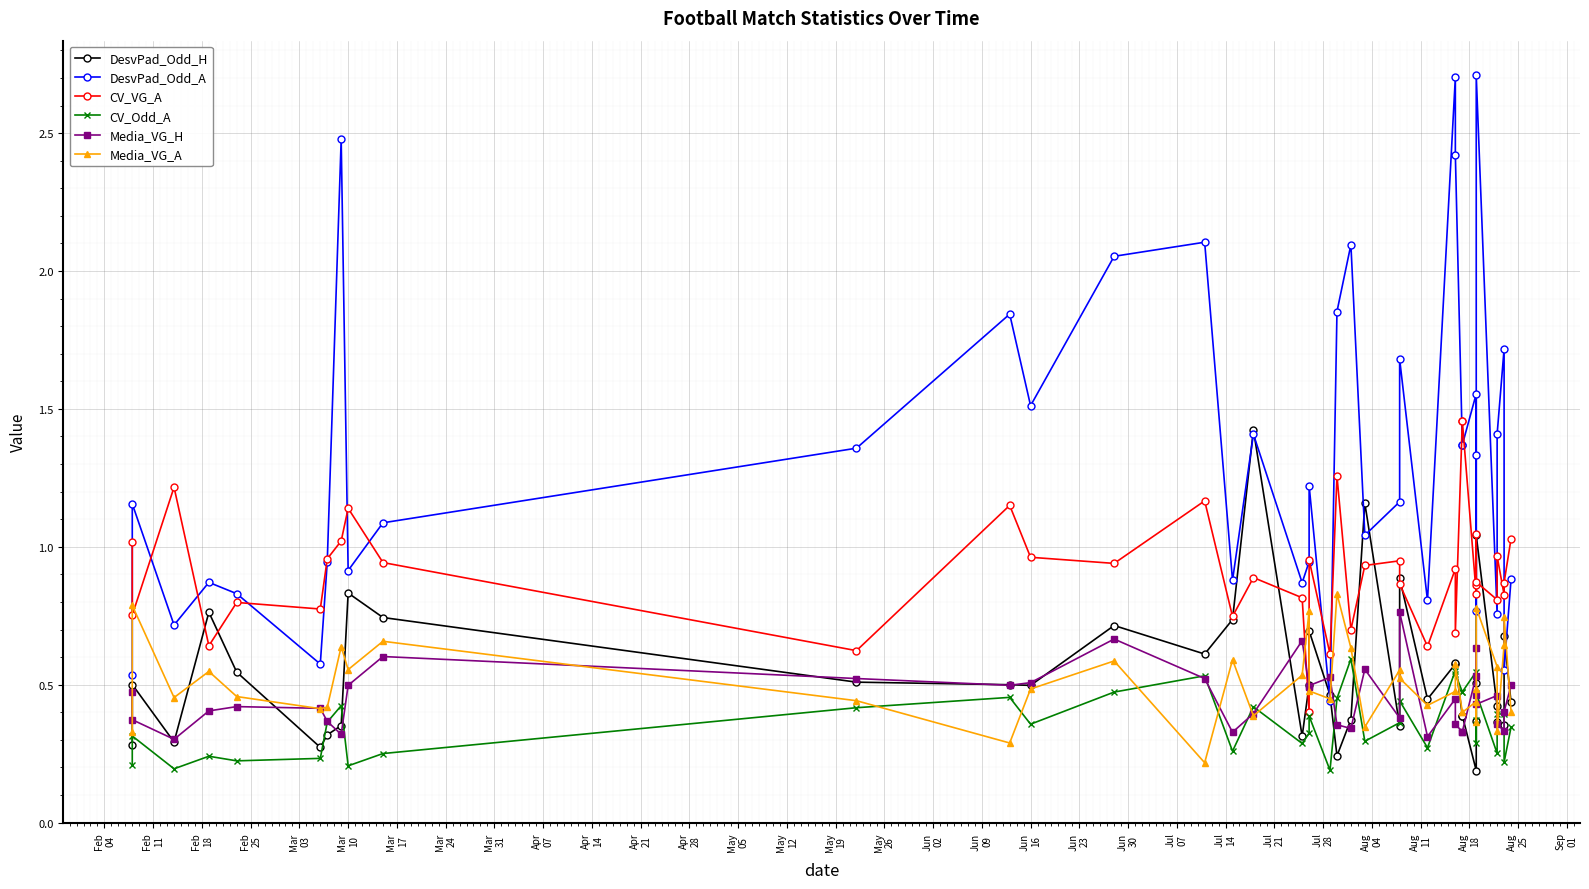

True or false: CV_Odd_A and CV_VG_A intersect in this chart.

False